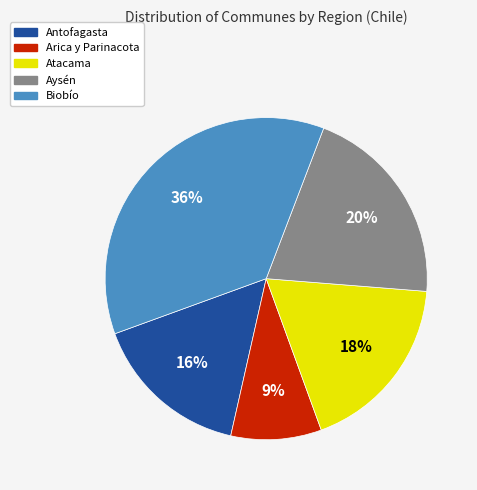

Which category has the smallest portion of the pie?

Arica y Parinacota